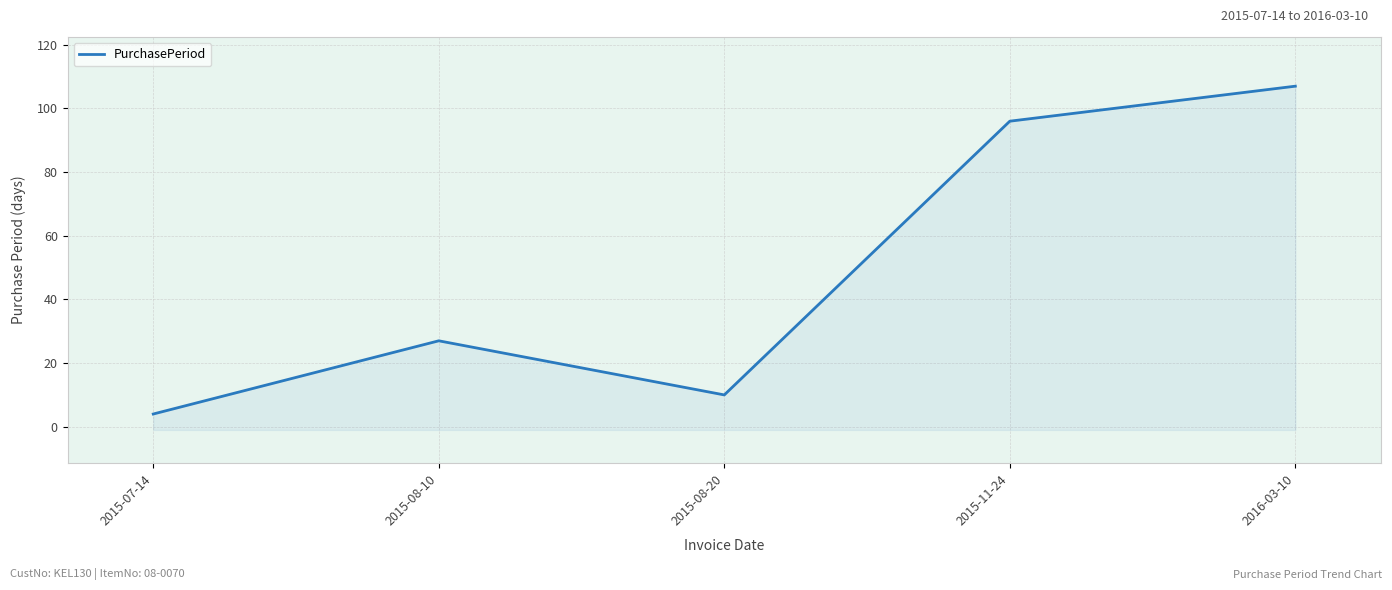

What is the difference between the maximum and second lowest values?

97